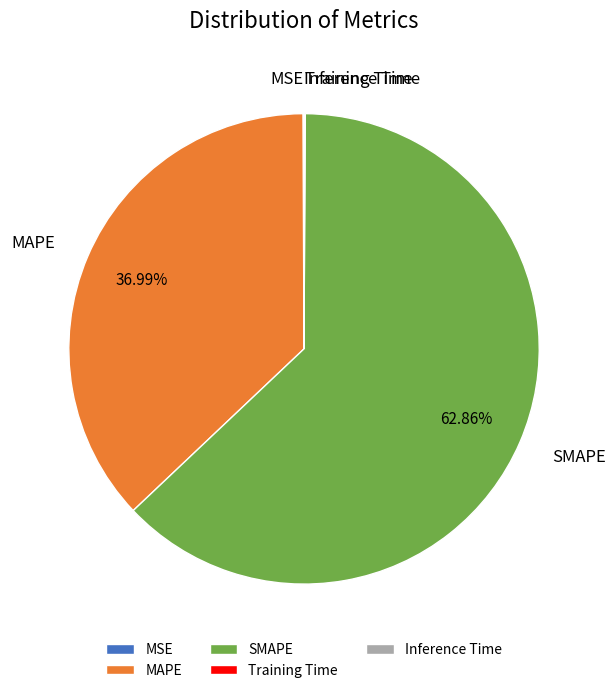

What is the ratio of the value at MAPE to the value at SMAPE?

0.6